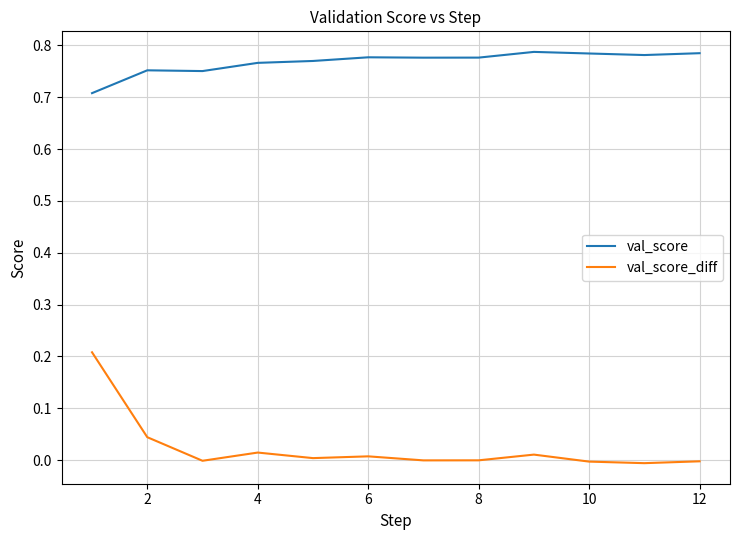

Count the val_score values in the range 0 to 1.

12